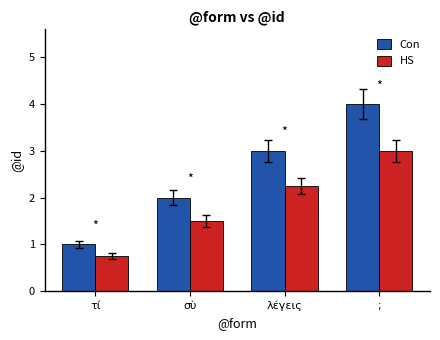

What value does the HS series have at τί?

0.8